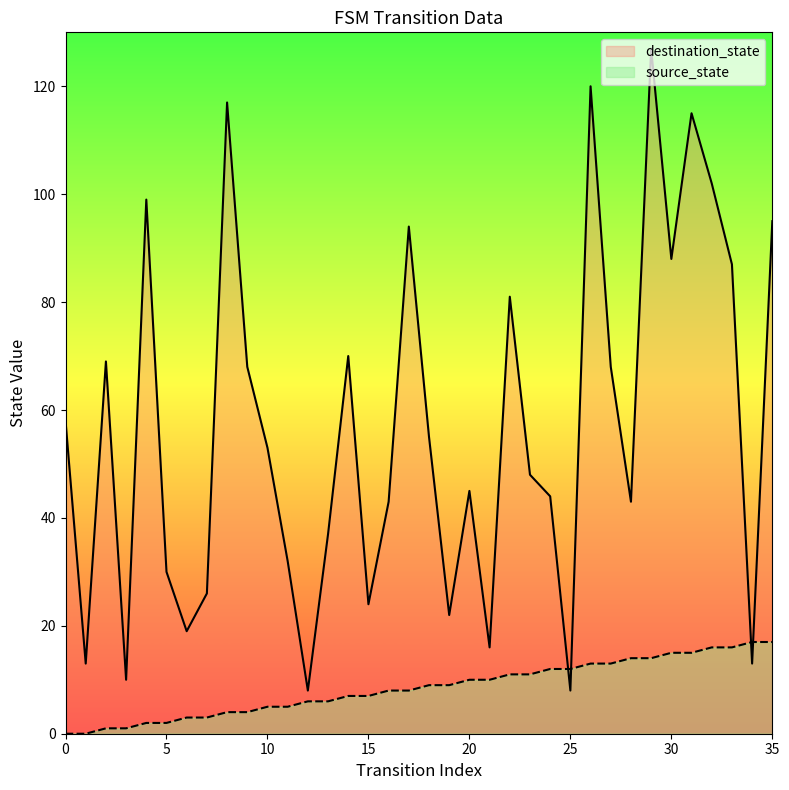

Rank the series at 15 from lowest to highest value.

source_state, destination_state